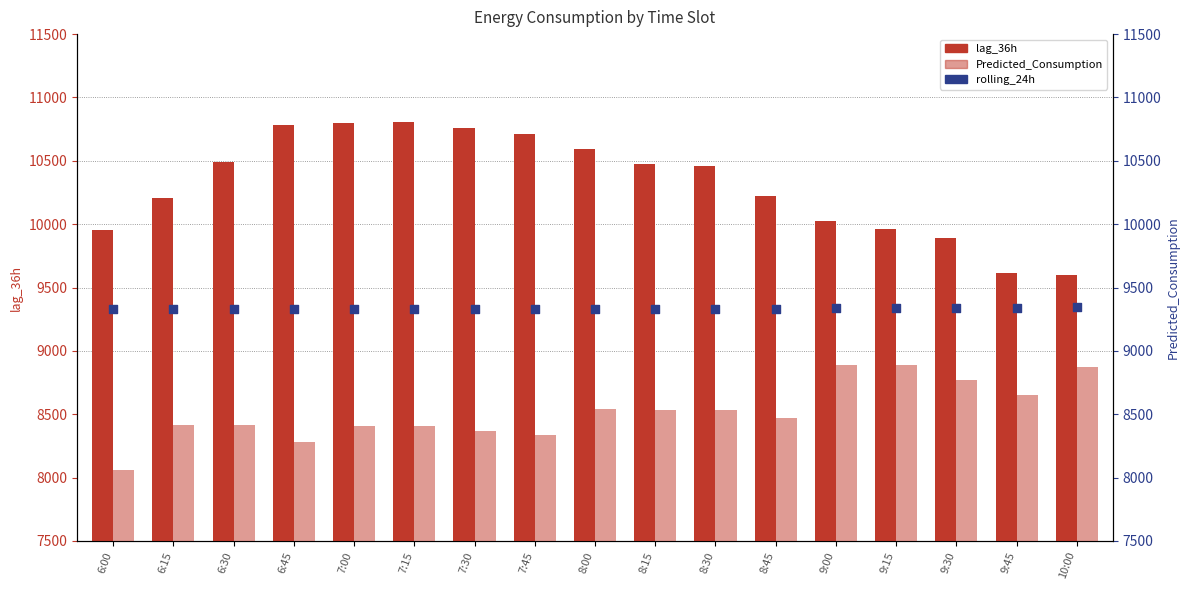

At how many categories does at least one series exceed 9433?

17